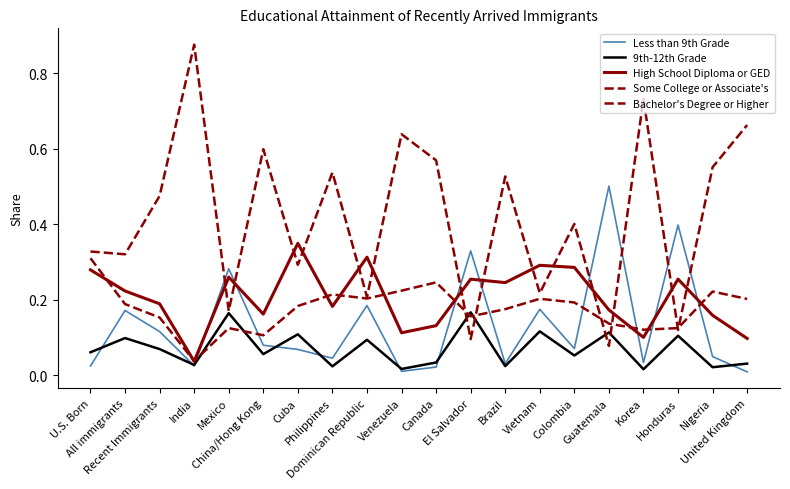

The Some College or Associate's series shows 0.2 at Colombia. True or false?

True